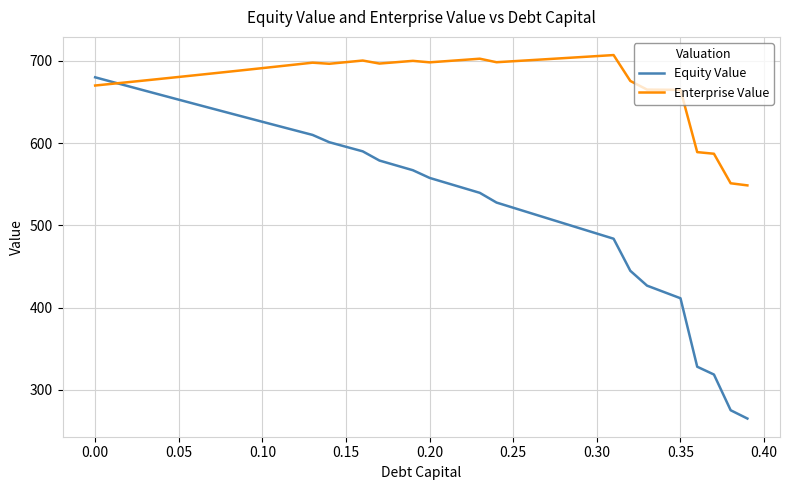

Which series has the widest spread of values?

Equity Value